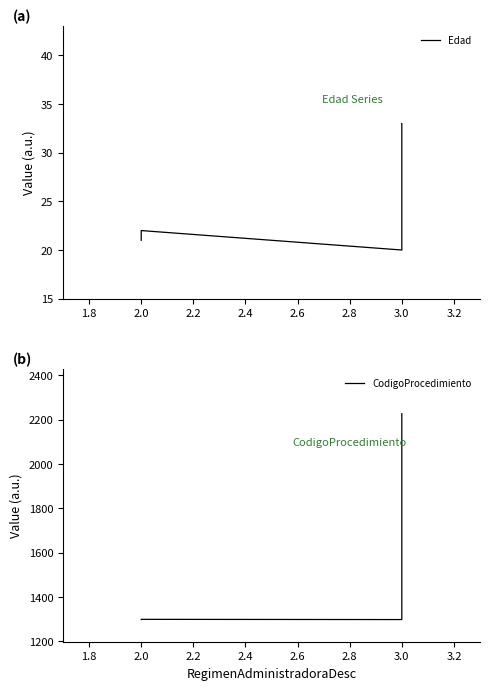

Which series has the largest total across all categories?

CodigoProcedimiento